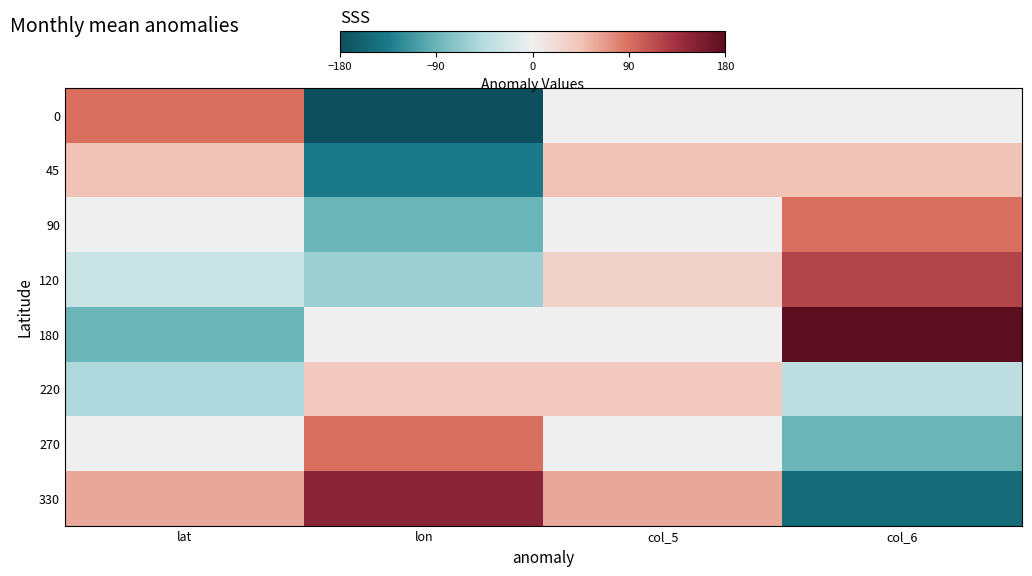

Reading left to right, transcribe all the data shown in this chart.

0: lat=90	lon=-180	col_5=0	col_6=0
45: lat=45	lon=-135	col_5=45	col_6=45
90: lat=0	lon=-90	col_5=0	col_6=90
120: lat=-30	lon=-60	col_5=30	col_6=120
180: lat=-90	lon=0	col_5=0	col_6=180
220: lat=-50	lon=40	col_5=40	col_6=-40
270: lat=0	lon=90	col_5=0	col_6=-90
330: lat=60	lon=150	col_5=60	col_6=-150